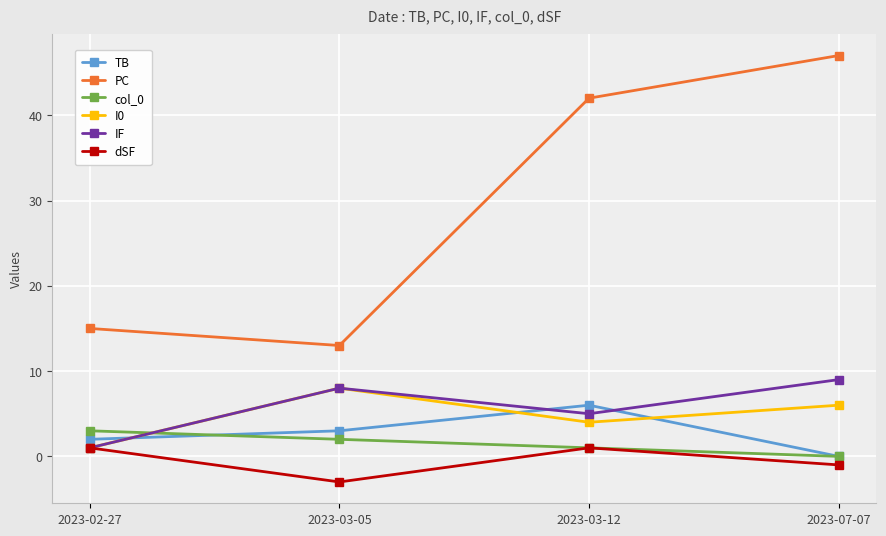

Reading left to right, extract all data points from this chart.

TB: 2	3	6	0
PC: 15	13	42	47
col_0: 3	2	1	0
I0: 1	8	4	6
IF: 1	8	5	9
dSF: 1	-3	1	-1